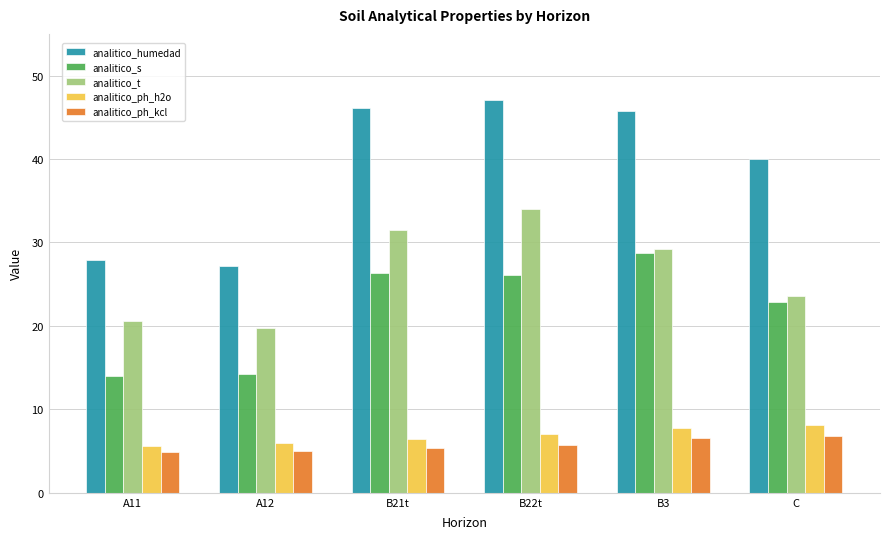

What is the difference between the analitico_s values at B22t and A11?

12.2